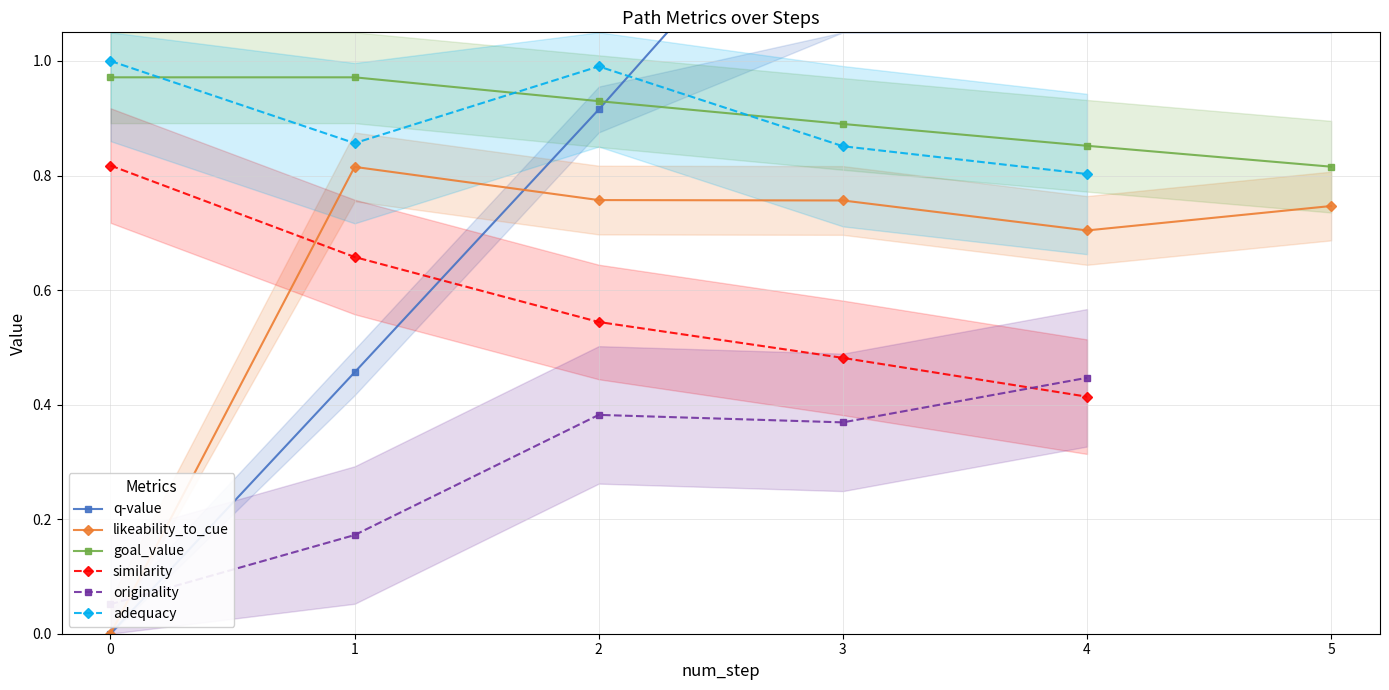

What is the value of the originality point at the 4th from the left?

0.4